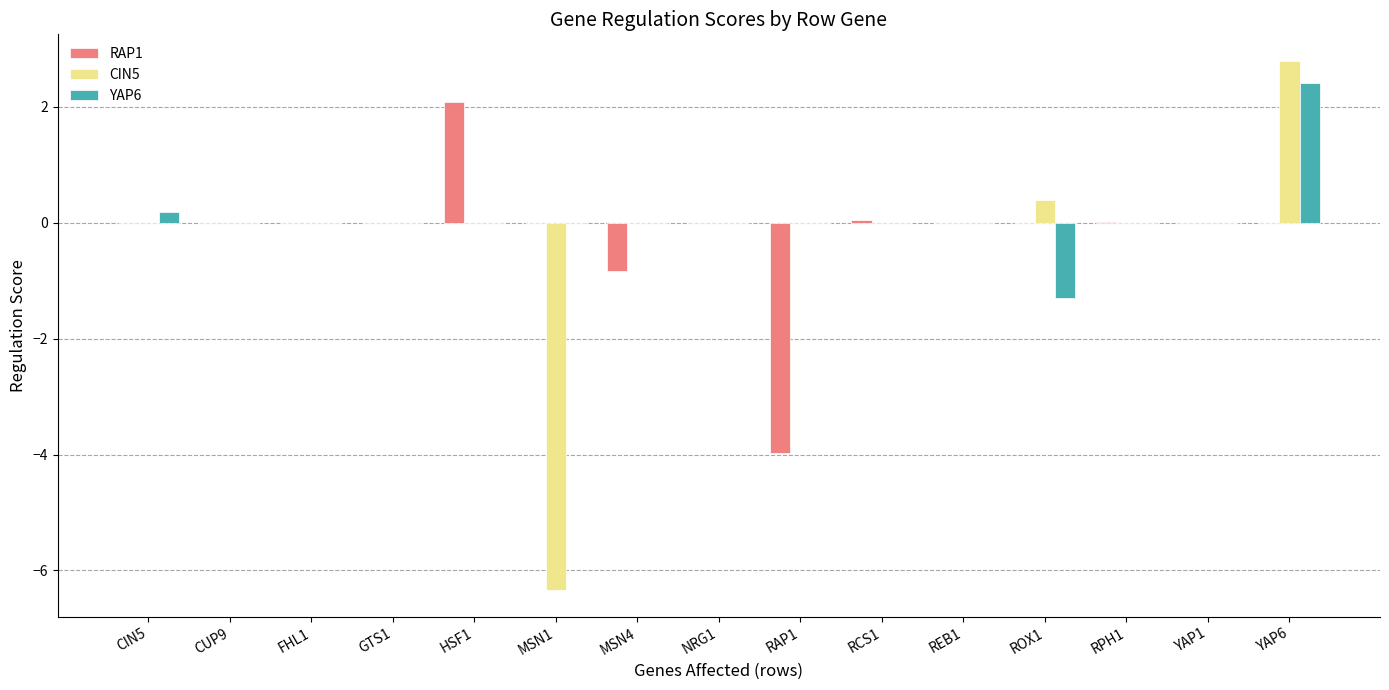

What is the maximum value for RAP1?

2.1